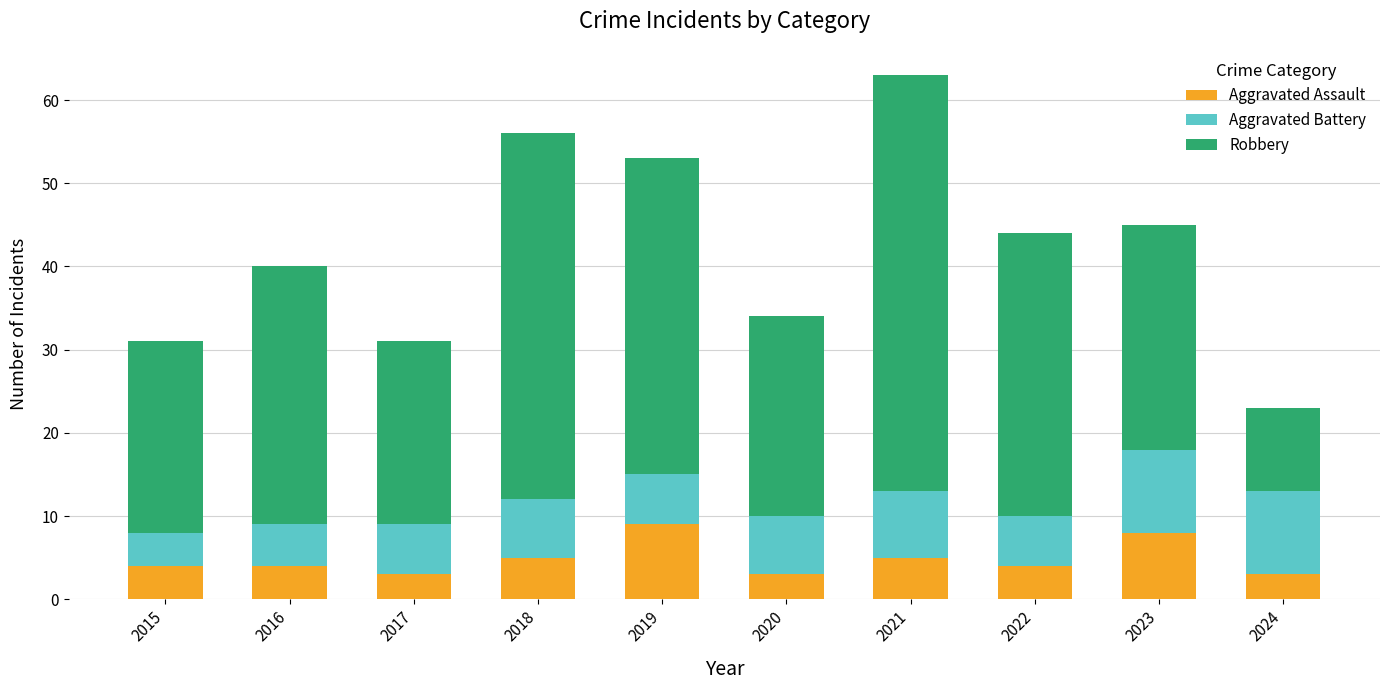

What is the highest value of the Aggravated Assault series?

9